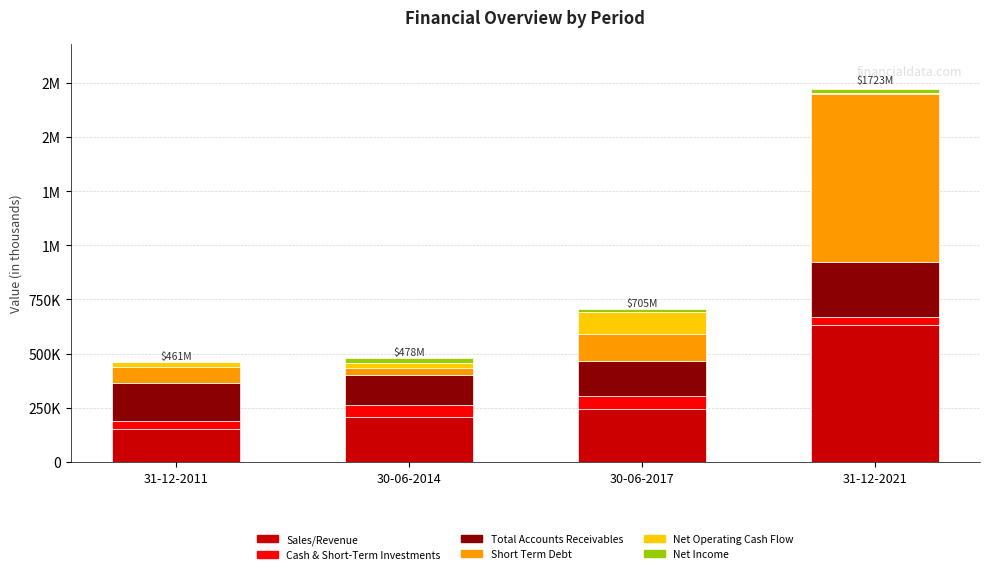

At which category is the sum across all series the highest?

31-12-2021